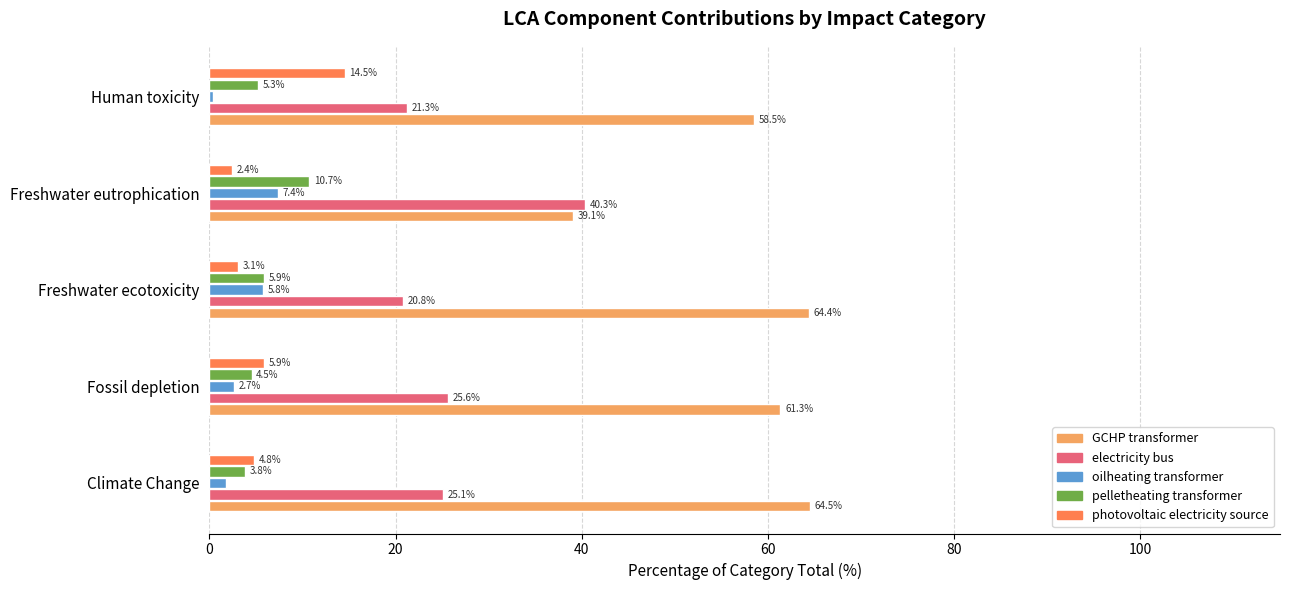

What is the total value across all series at Human toxicity?

100.0